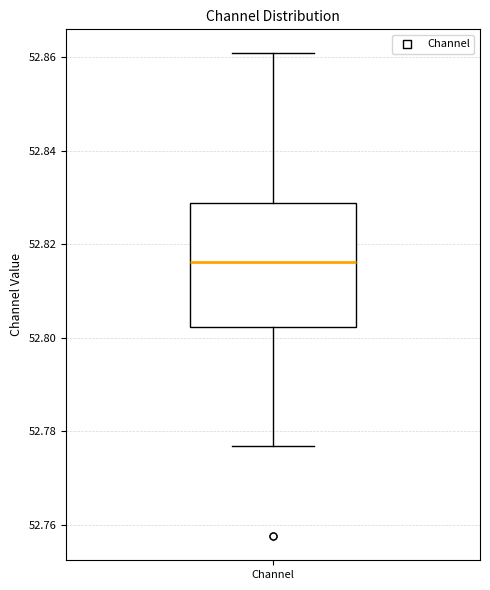

Read this box plot against the y-axis: the position of the median line, the range covered by the box, and the ends of both whiskers. The values are not printed on the chart, so give them approximately, as read against the axis.

median 52.816, box 52.802 to 52.828, whiskers 52.776 to 52.860